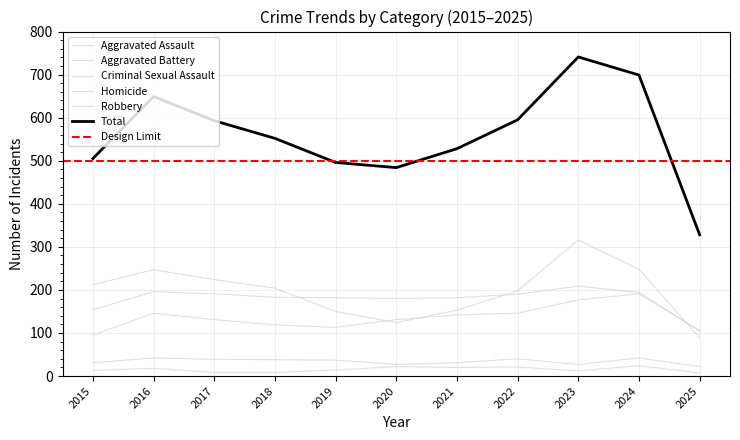

Which category has the highest value across all series?

2023